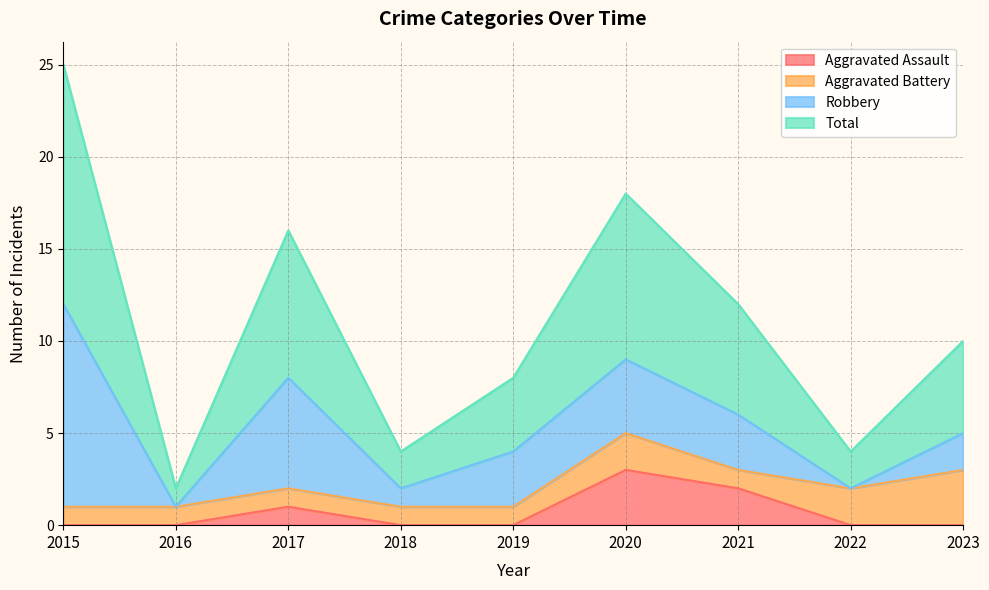

Does the chart display data point markers on the line(s)?

No